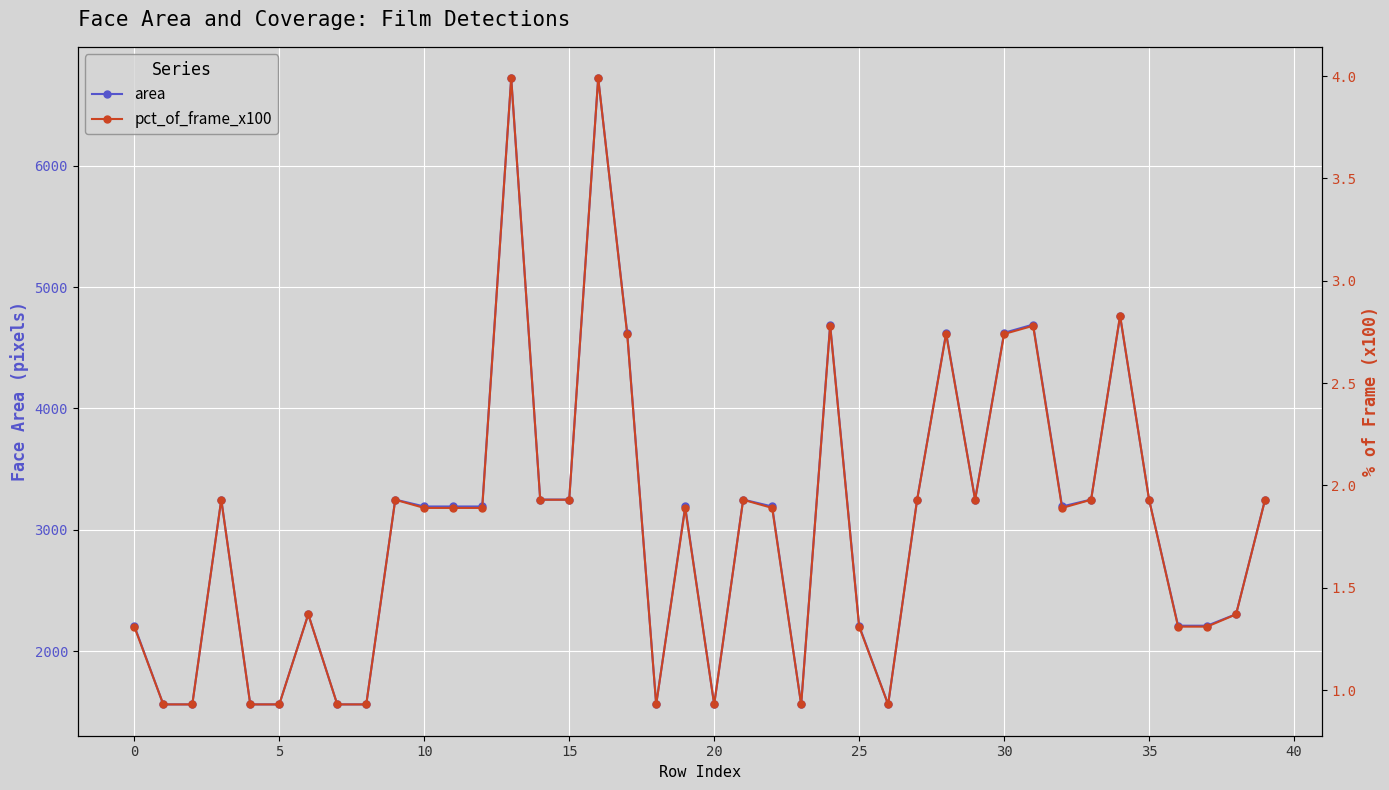

How many lines are shown in the chart?

2